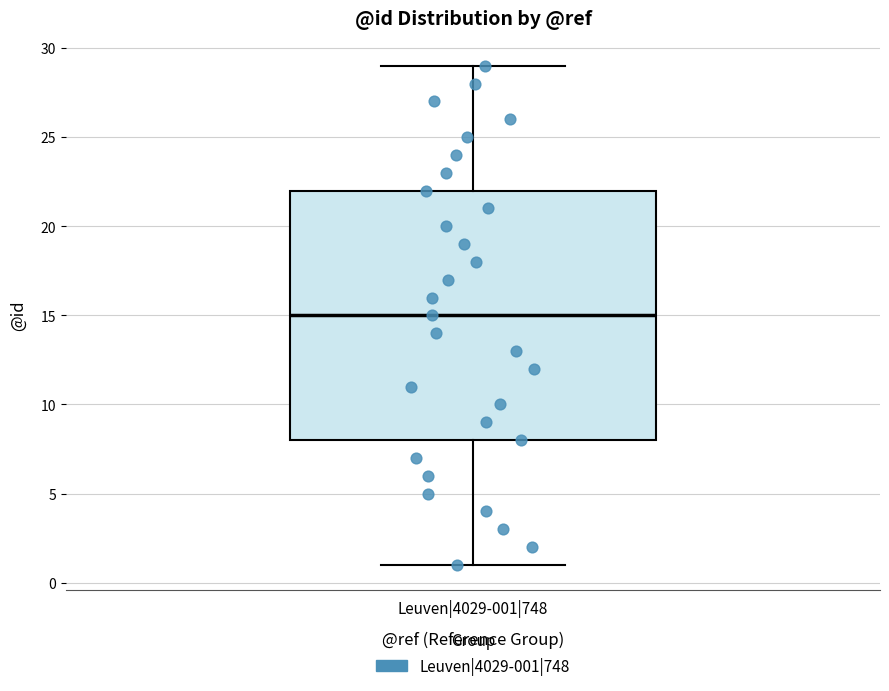

Read this box plot against the y-axis: the position of the median line, the range covered by the box, and the ends of both whiskers. The values are not printed on the chart, so give them approximately, as read against the axis.

median 15, box 8 to 22, whiskers 1 to 29